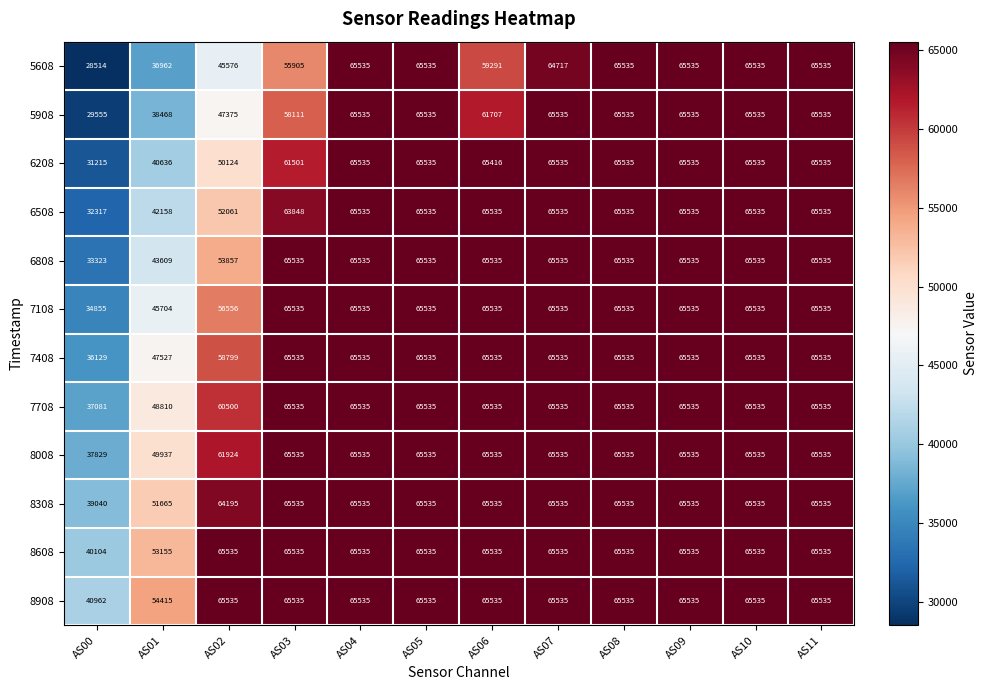

At how many categories does at least one series exceed 54277?

11